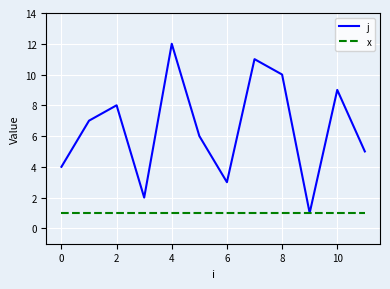

What is the greatest value displayed?

12